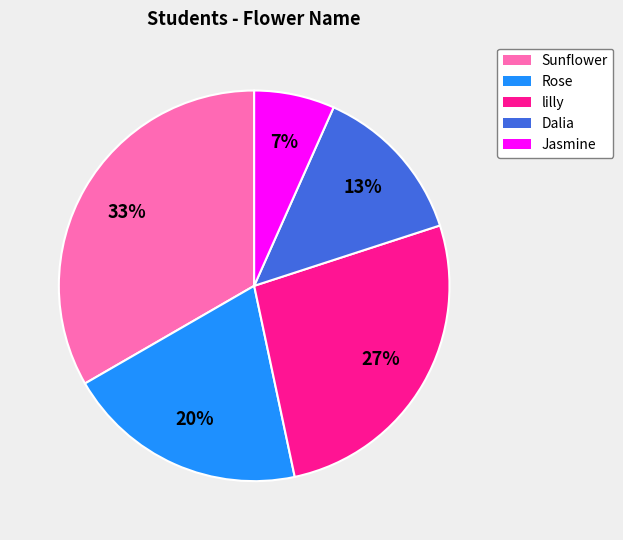

To the nearest percent, what percentage of the pie is Sunflower?

33%